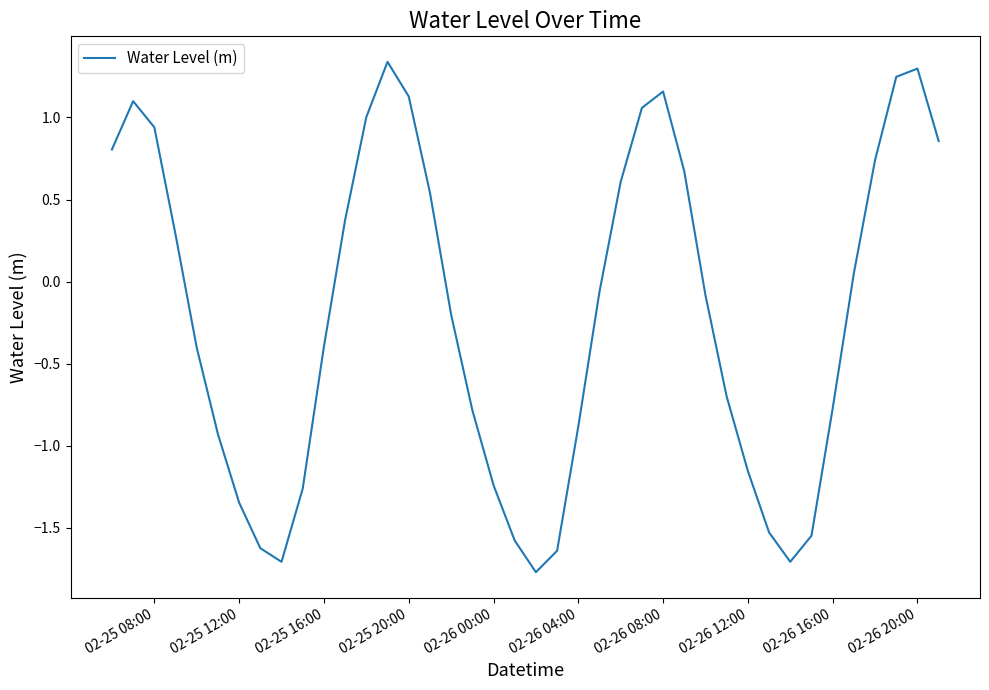

What is the difference between the second highest and second lowest values?

3.0